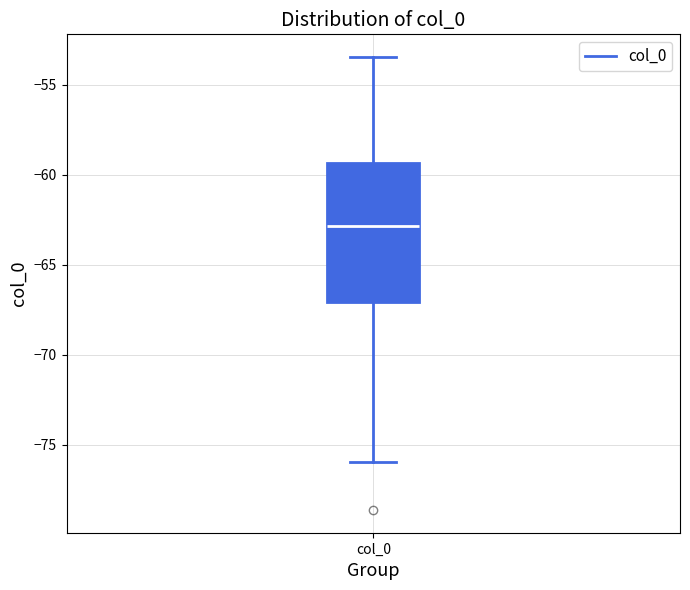

Transcribe this box plot: give where the median line is, the range the box spans, and where the two whiskers end, as read against the y-axis. The values are not printed on the chart, so give them approximately, as read against the axis.

median -63.0, box -67.0 to -59.5, whiskers -76.0 to -53.5